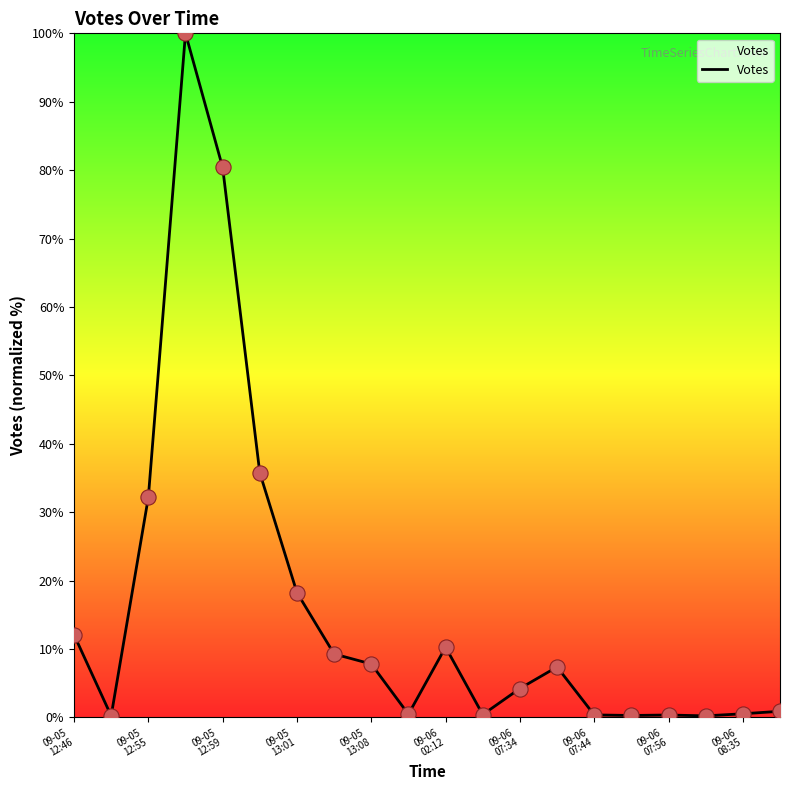

What is the difference between the maximum and minimum values?

99.8